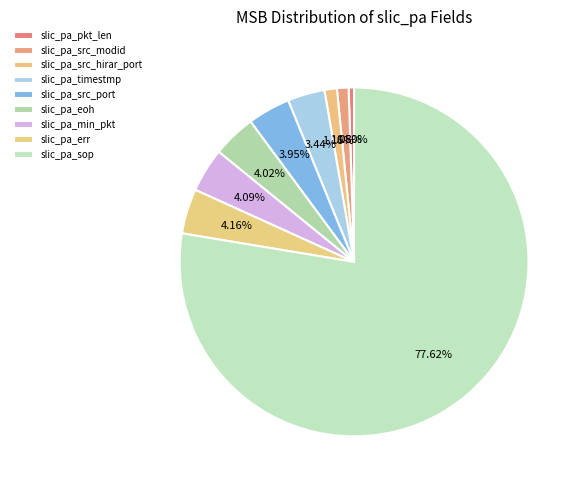

Do slic_pa_src_hirar_port and slic_pa_err together represent more than half of the pie?

No